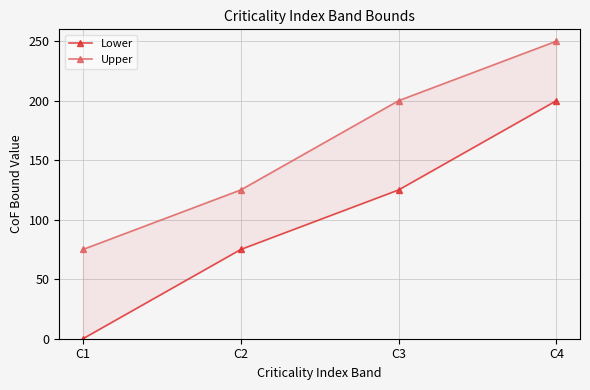

Rank the series by their maximum value, from highest to lowest.

Upper, Lower